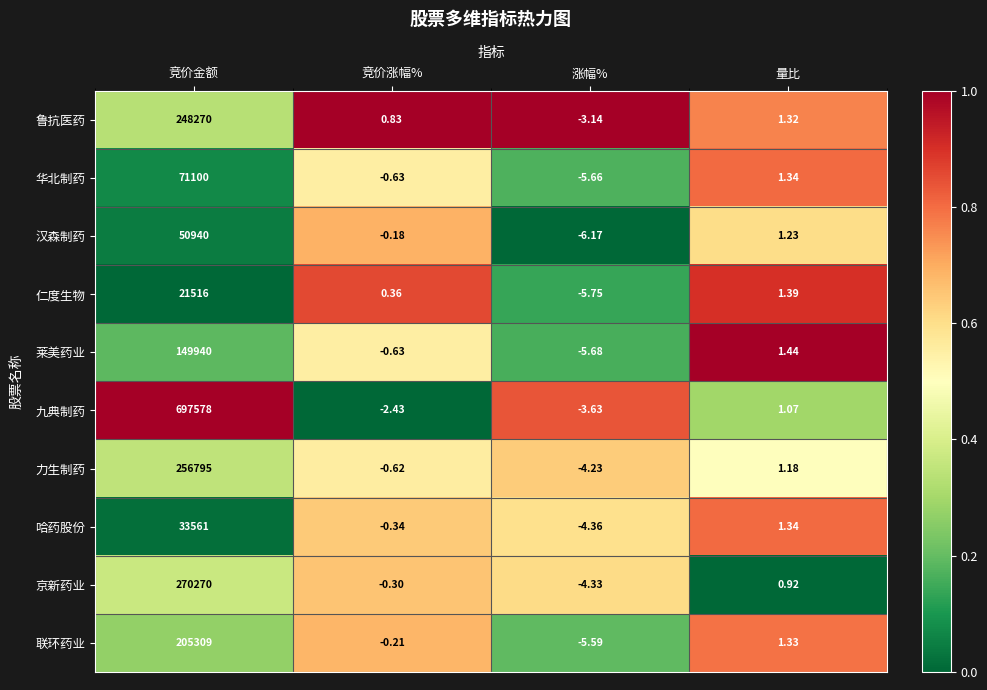

Which series has the widest spread of values?

九典制药